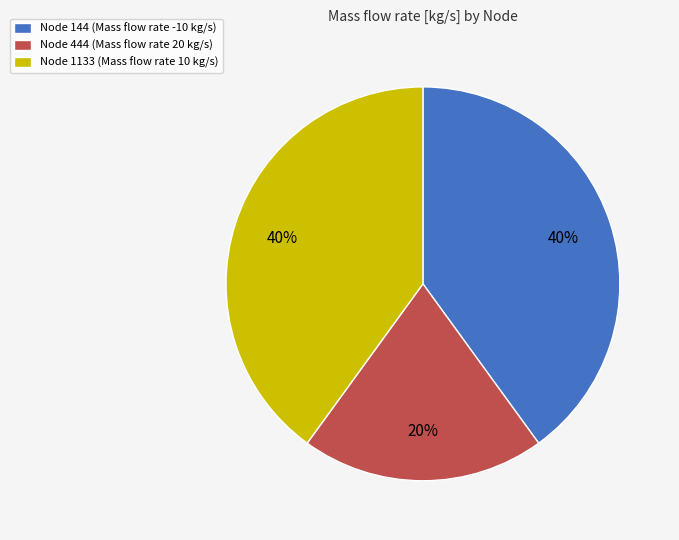

The Node 444 (Mass flow rate 20 kg/s) slice represents 20% of the pie. True or false?

True